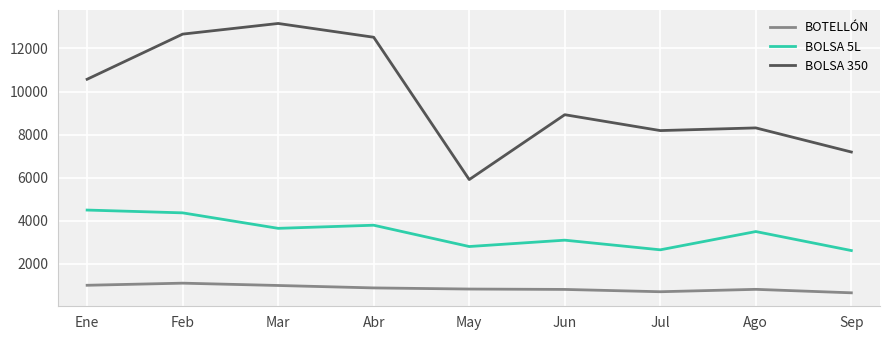

Rank the series at May from lowest to highest value.

BOTELLÓN, BOLSA 5L, BOLSA 350